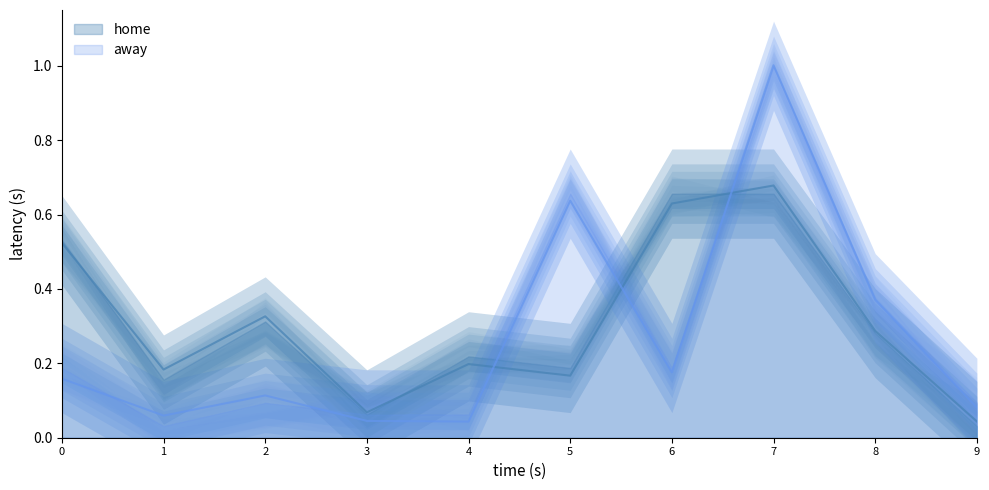

What are all the series names shown in the legend?

home, away